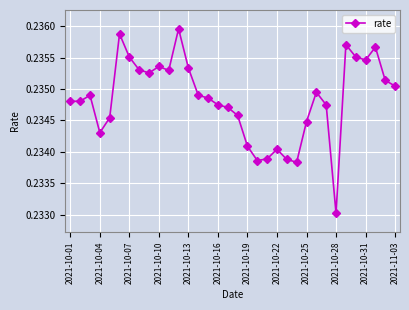

Count the values in the range 0 to 1.

34